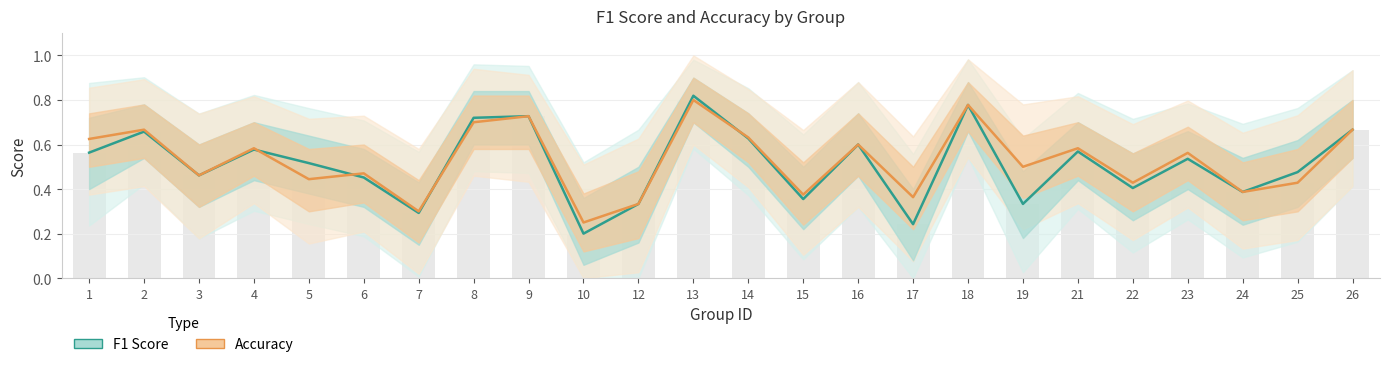

List the series in order of their peak value, lowest first.

accuracy, f1